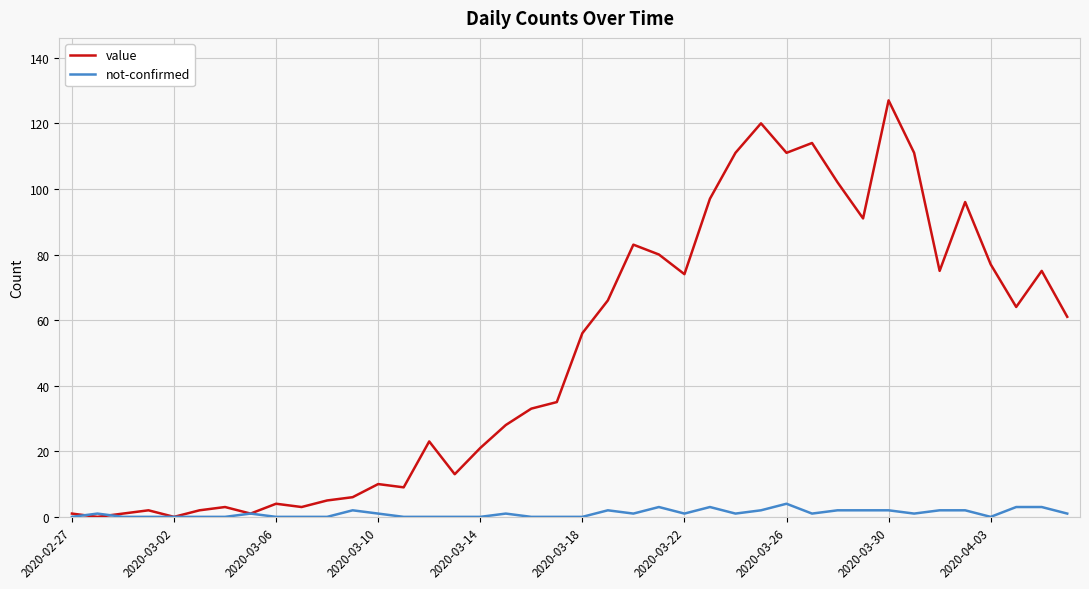

How many lines are shown in the chart?

2